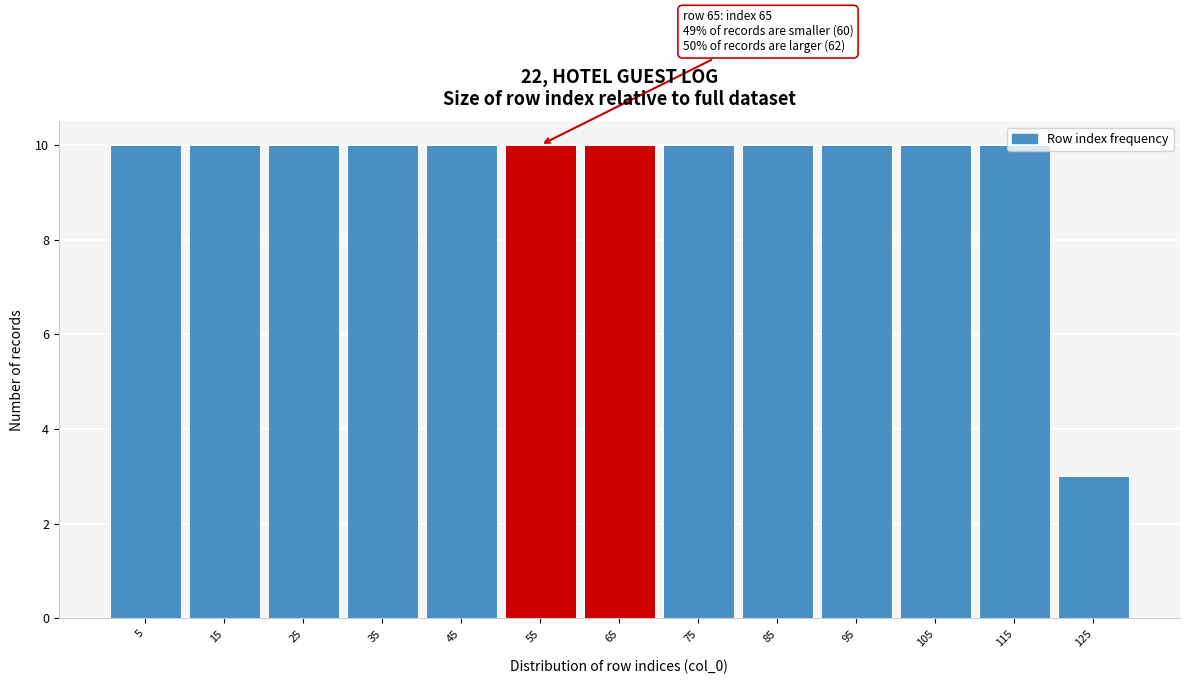

What is the sum of all values?

123